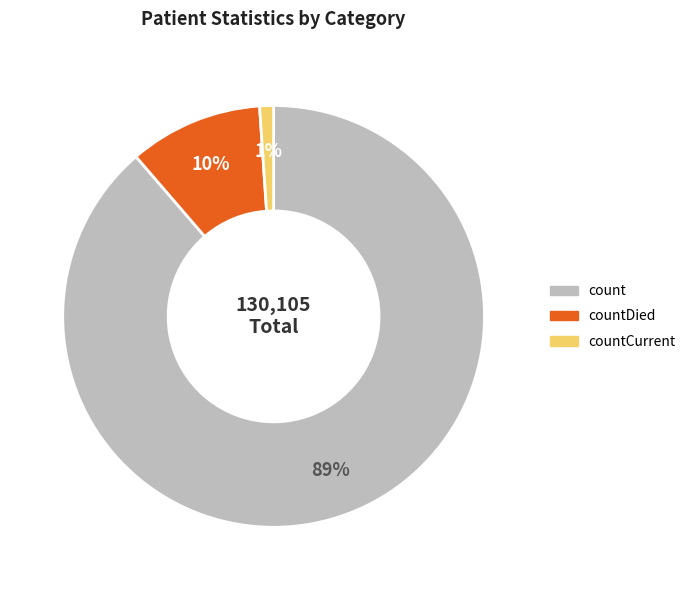

How many slices are in this pie chart?

3